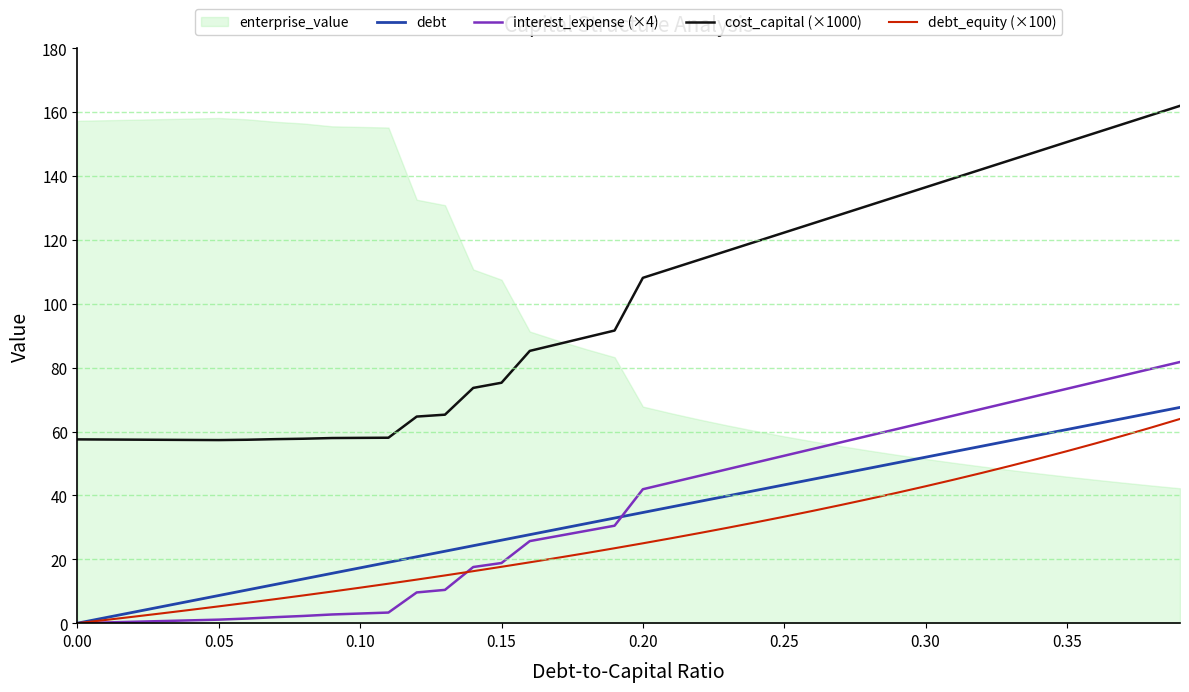

In cost_capital (×1000), how many points are lower than both neighbors (excluding endpoints)?

1